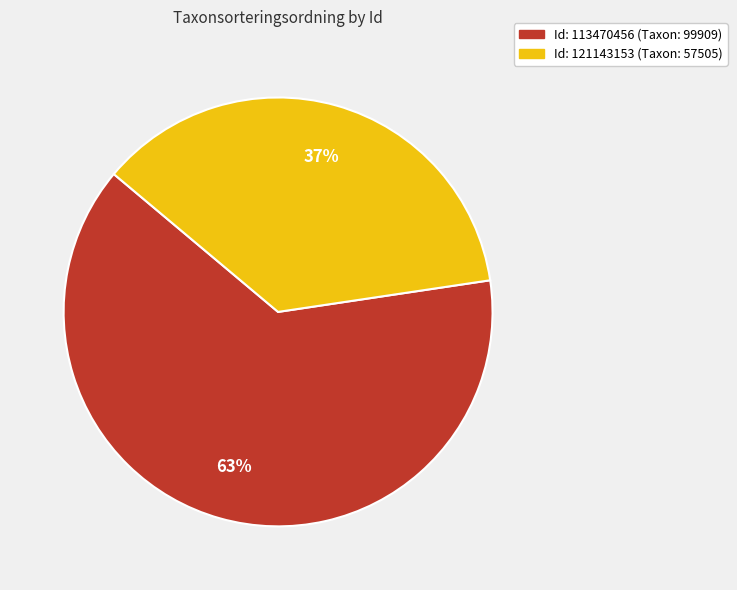

How many slices are in this pie chart?

2